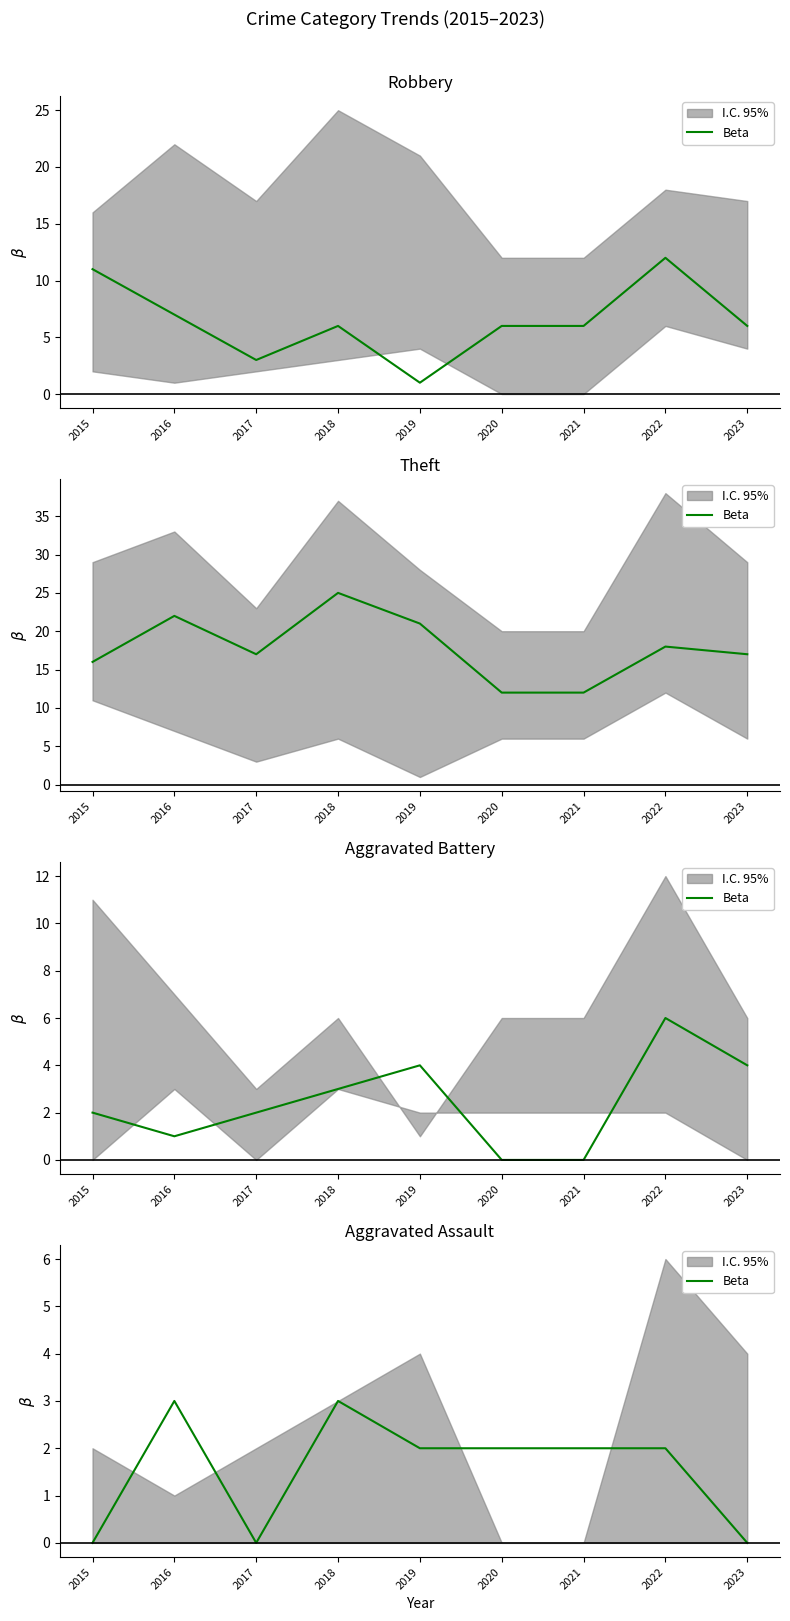

The value at 2020 is 2. True or false?

True